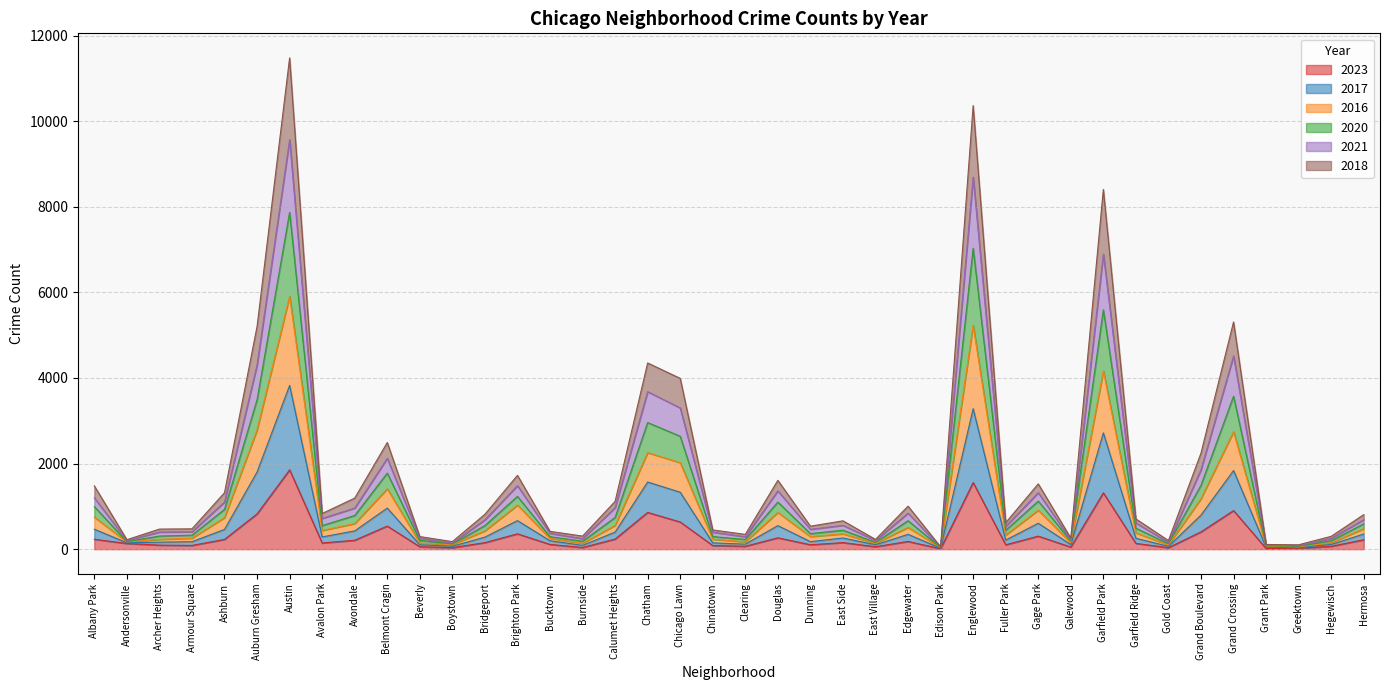

What is the label of the 14th point from the right?

Edison Park